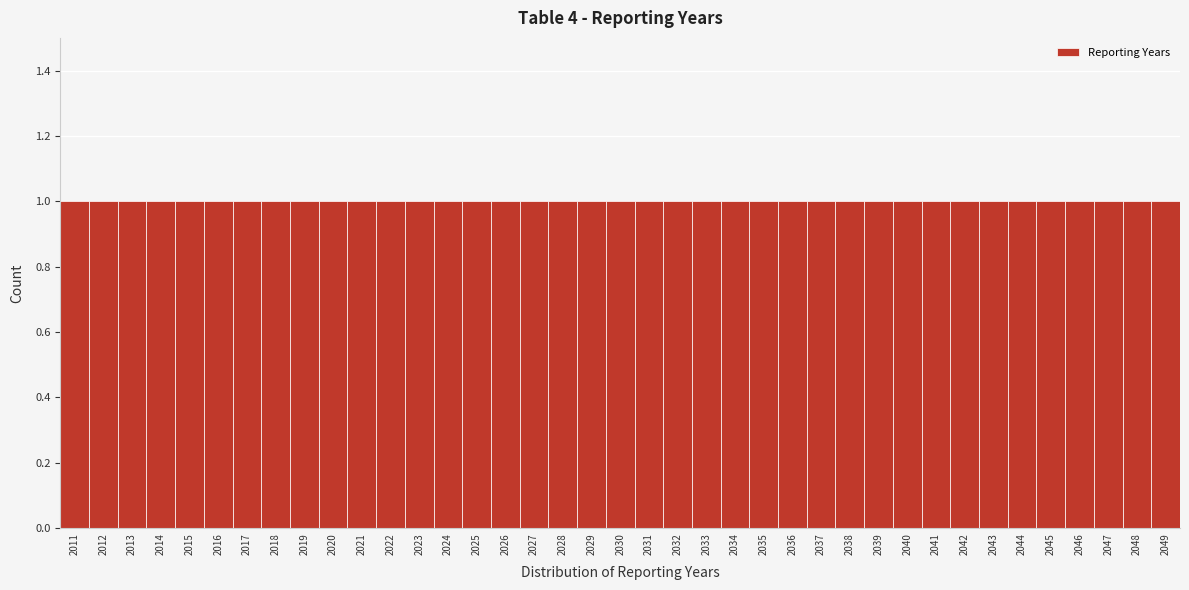

Reading left to right, transcribe this chart: for each bar, give the range it covers on the x-axis and its height. The values are not printed on the chart, so give them approximately, as read against the axis.

2010.5 to 2011.5: 1
2011.5 to 2012.5: 1
2012.5 to 2013.5: 1
2013.5 to 2014.5: 1
2014.5 to 2015.5: 1
2015.5 to 2016.5: 1
2016.5 to 2017.5: 1
2017.5 to 2018.5: 1
2018.5 to 2019.5: 1
2019.5 to 2020.5: 1
2020.5 to 2021.5: 1
2021.5 to 2022.5: 1
2022.5 to 2023.5: 1
2023.5 to 2024.5: 1
2024.5 to 2025.5: 1
2025.5 to 2026.5: 1
2026.5 to 2027.5: 1
2027.5 to 2028.5: 1
2028.5 to 2029.5: 1
2029.5 to 2030.5: 1
2030.5 to 2031.5: 1
2031.5 to 2032.5: 1
2032.5 to 2033.5: 1
2033.5 to 2034.5: 1
2034.5 to 2035.5: 1
2035.5 to 2036.5: 1
2036.5 to 2037.5: 1
2037.5 to 2038.5: 1
2038.5 to 2039.5: 1
2039.5 to 2040.5: 1
2040.5 to 2041.5: 1
2041.5 to 2042.5: 1
2042.5 to 2043.5: 1
2043.5 to 2044.5: 1
2044.5 to 2045.5: 1
2045.5 to 2046.5: 1
2046.5 to 2047.5: 1
2047.5 to 2048.5: 1
2048.5 to 2049.5: 1